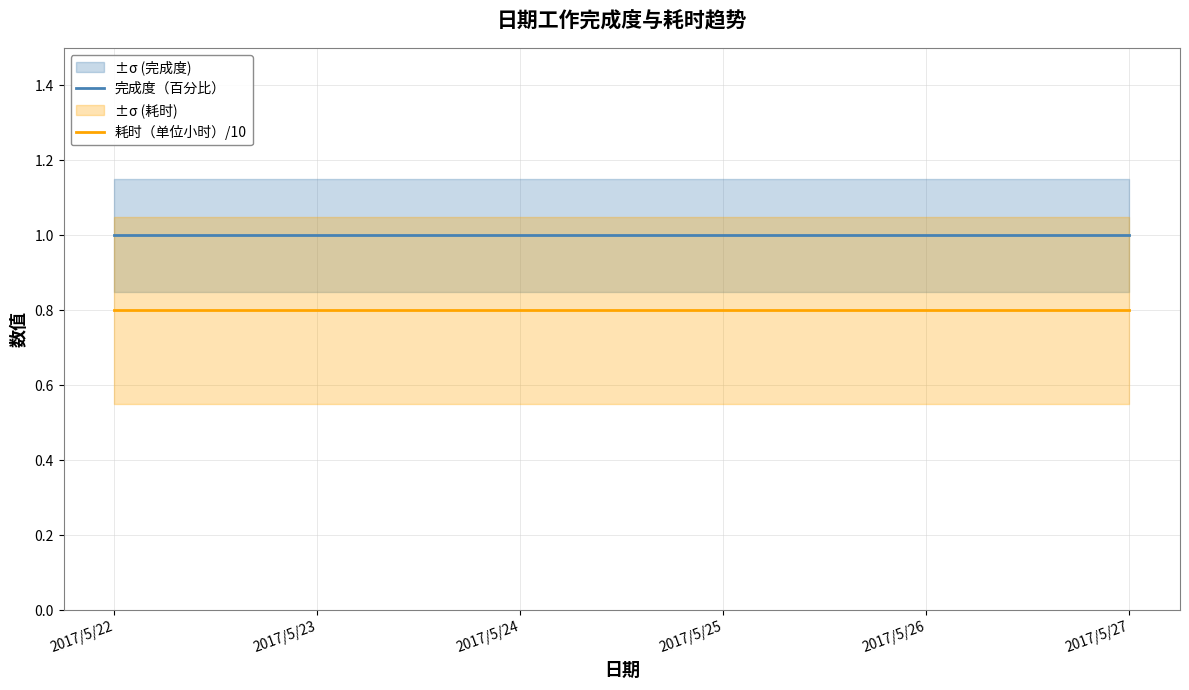

True or false: 完成度（百分比） has more than 1 points higher than both neighbors.

False